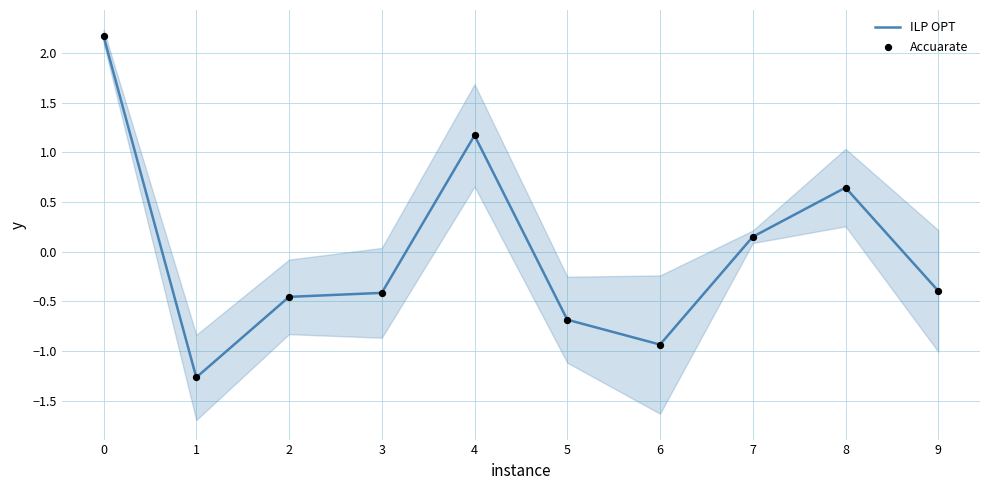

What are all the series names shown in the legend?

ILP OPT, Accuarate